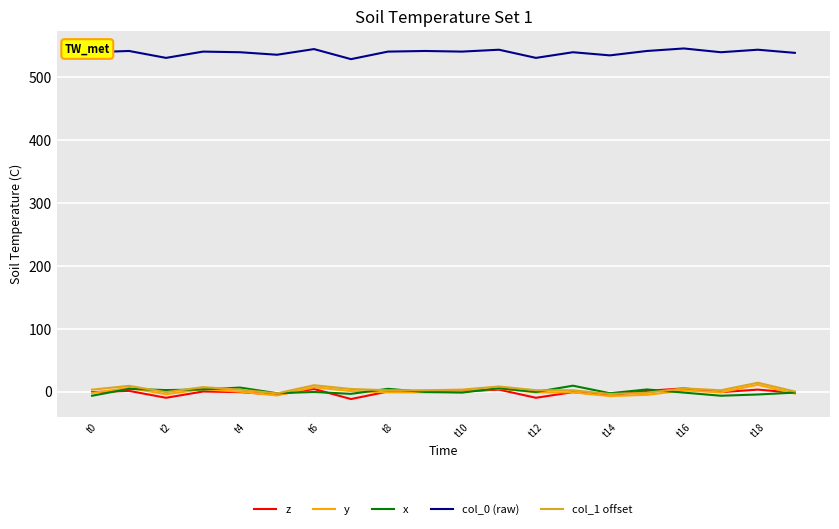

How many lines are shown in the chart?

5